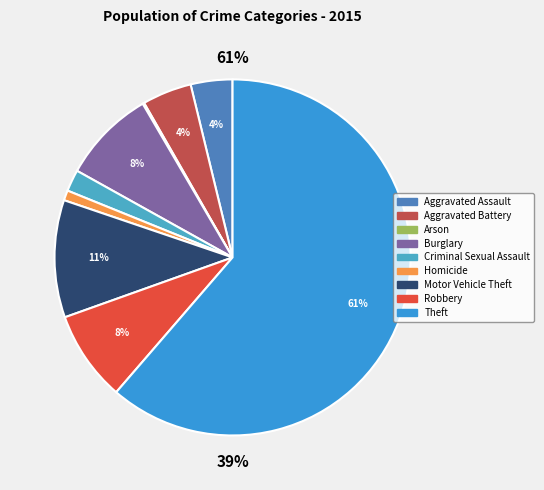

Is Aggravated Assault the majority of the pie?

No